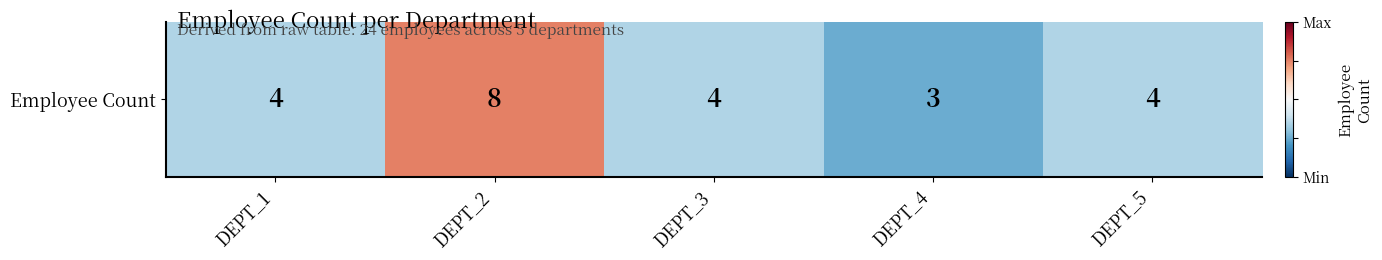

Reading left to right, extract all data points from this chart.

0.2	1.0	0.2	0.0	0.2